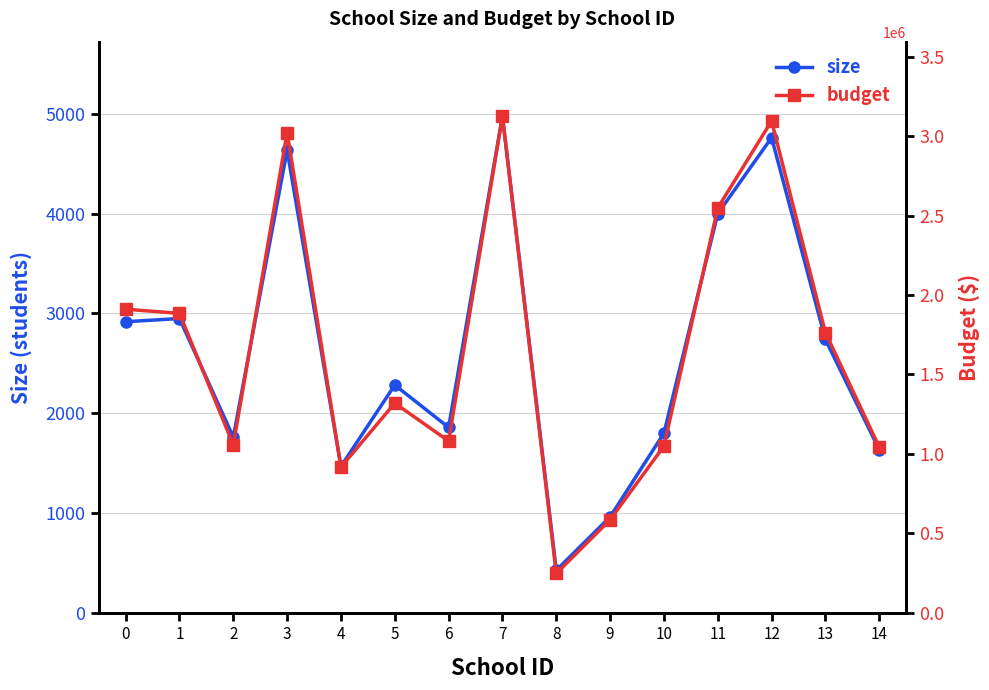

What is the difference between the second highest and minimum values in the size series?

4334